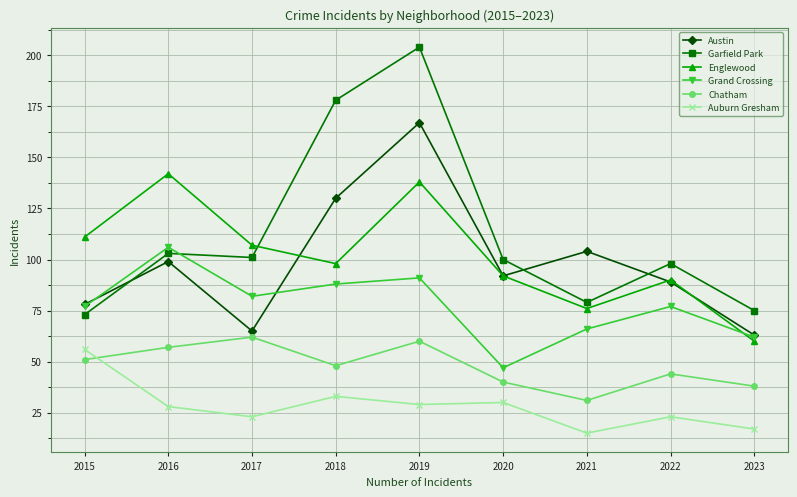

Which series has the largest total across all categories?

Garfield Park